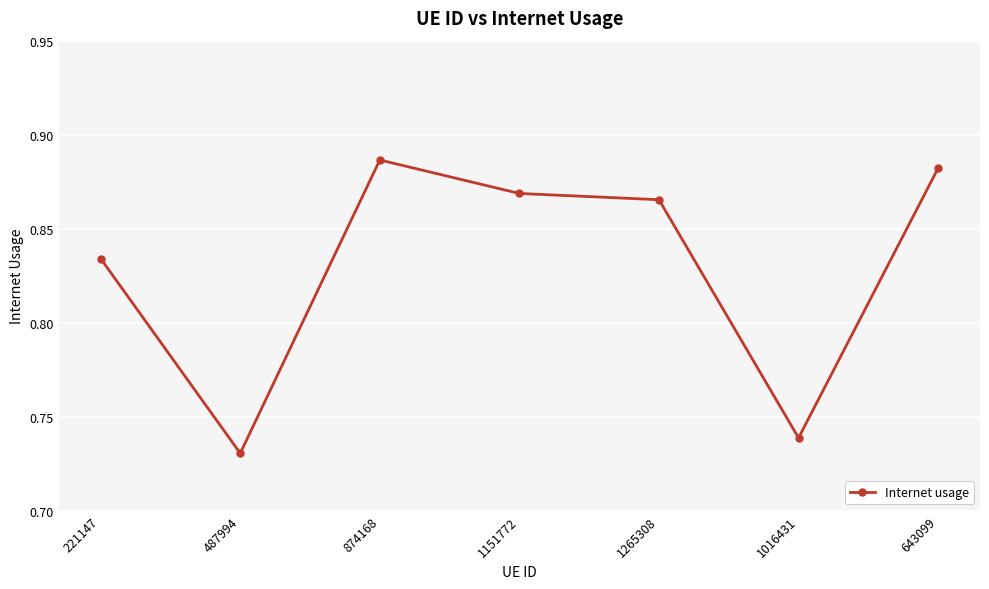

What is the difference between the maximum and minimum values?

0.2